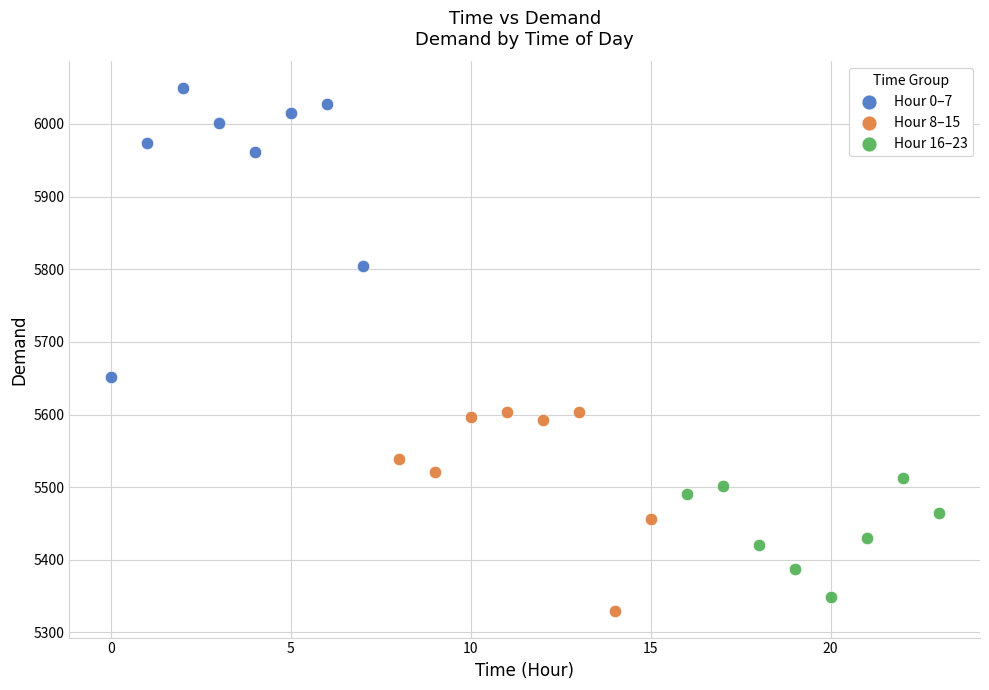

Which series has the largest Y range (max minus min)?

Hour 0–7